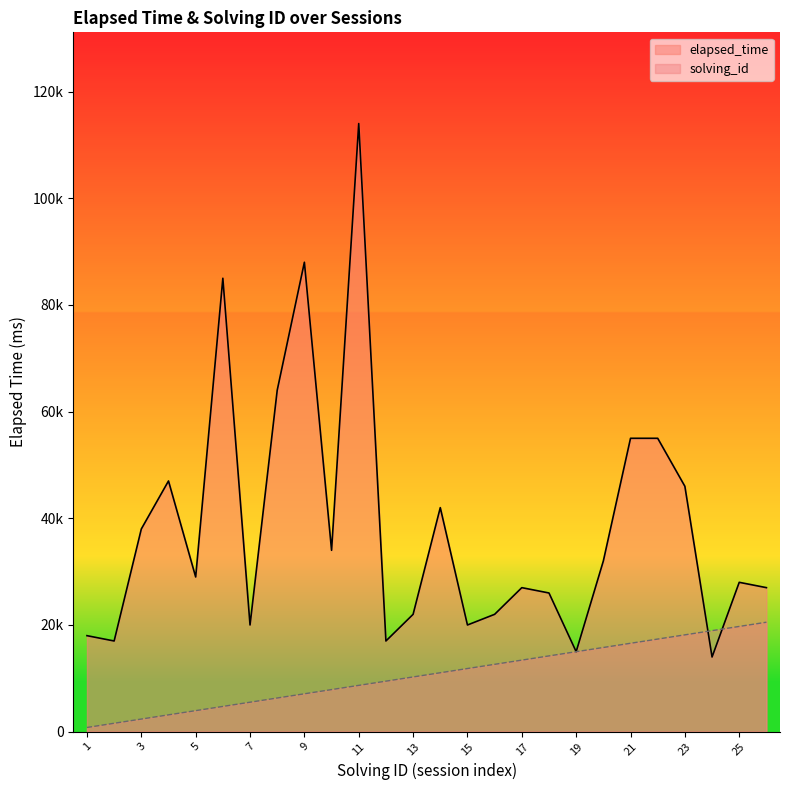

At which category does elapsed_time reach its first local valley?

2